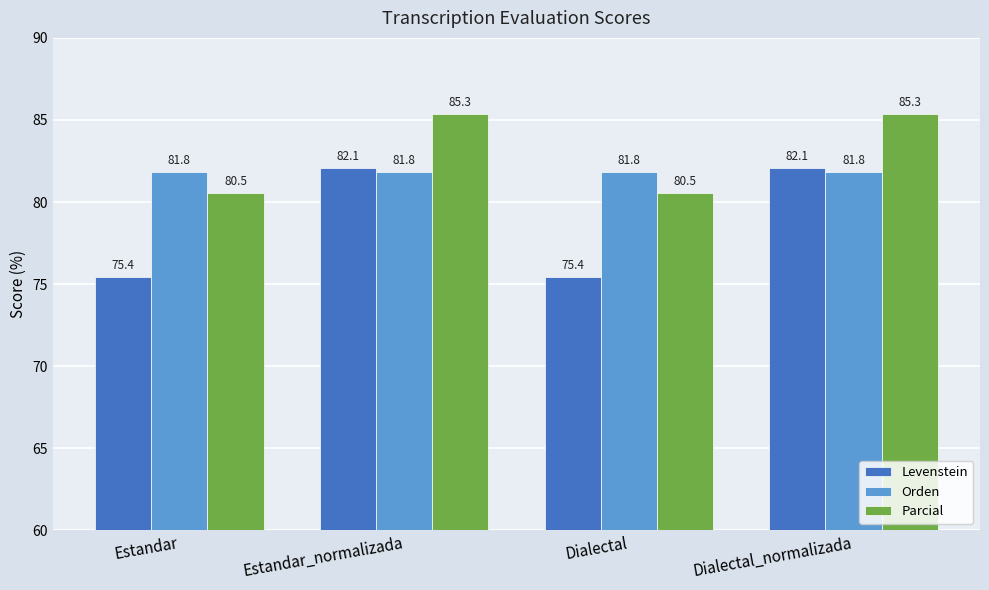

Reading left to right, extract all data points from this chart.

Levenstein: 75.4	82.1	75.4	82.1
Orden: 81.8	81.8	81.8	81.8
Parcial: 80.5	85.3	80.5	85.3